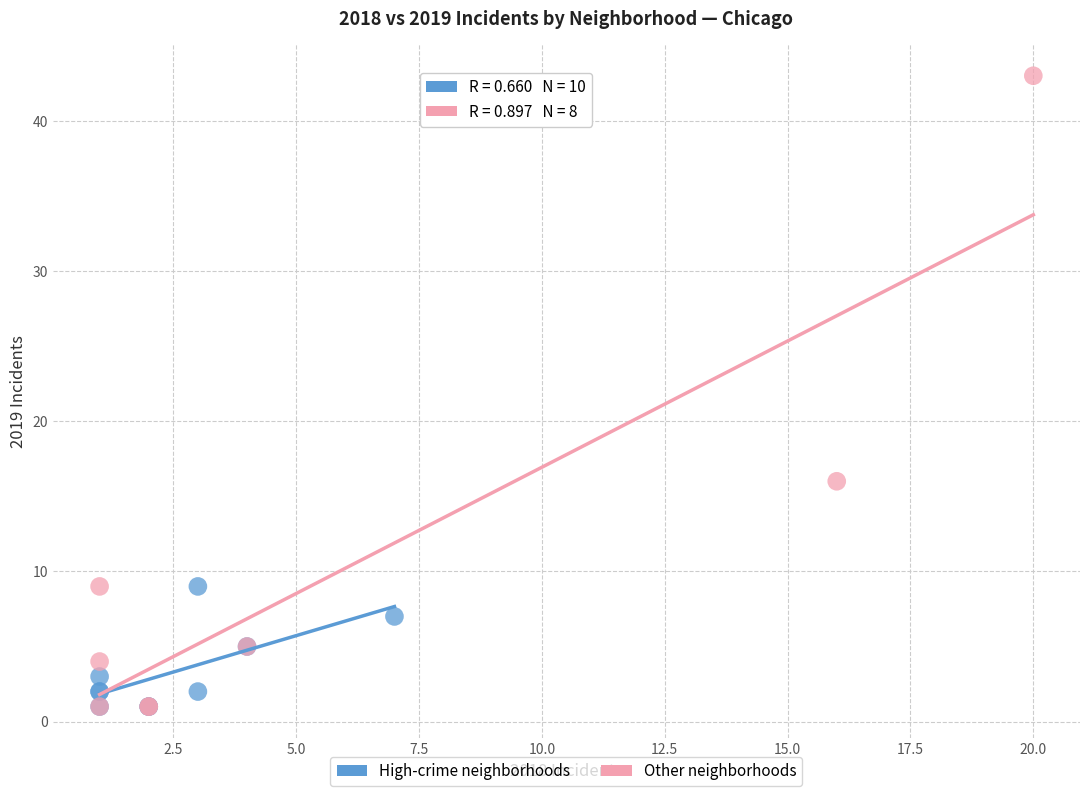

Which series has the widest spread of Y values?

Other neighborhoods